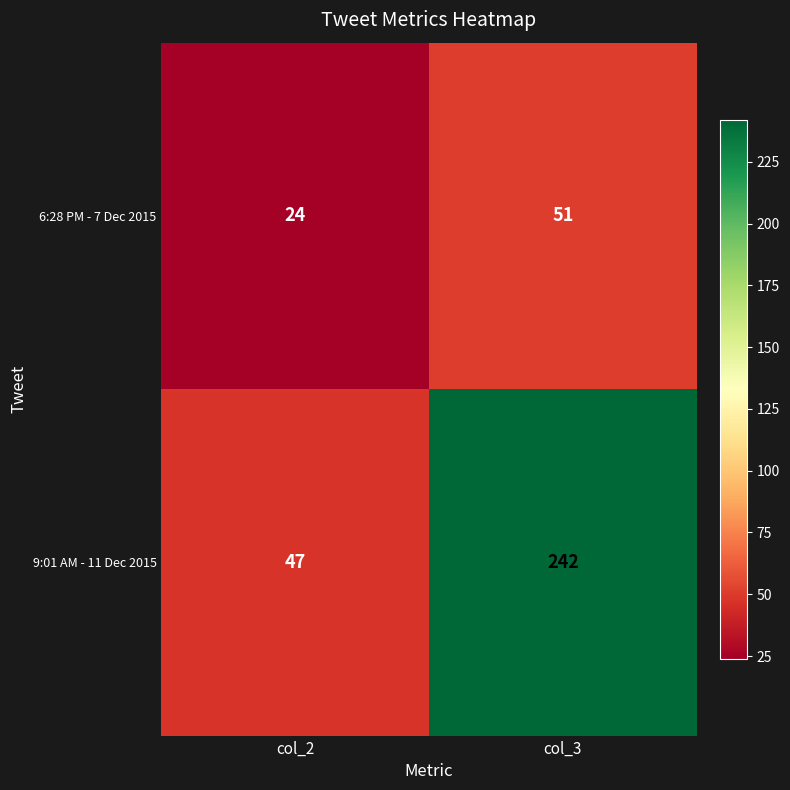

Which series changed the most between col_2 and col_3?

9:01 AM - 11 Dec 2015